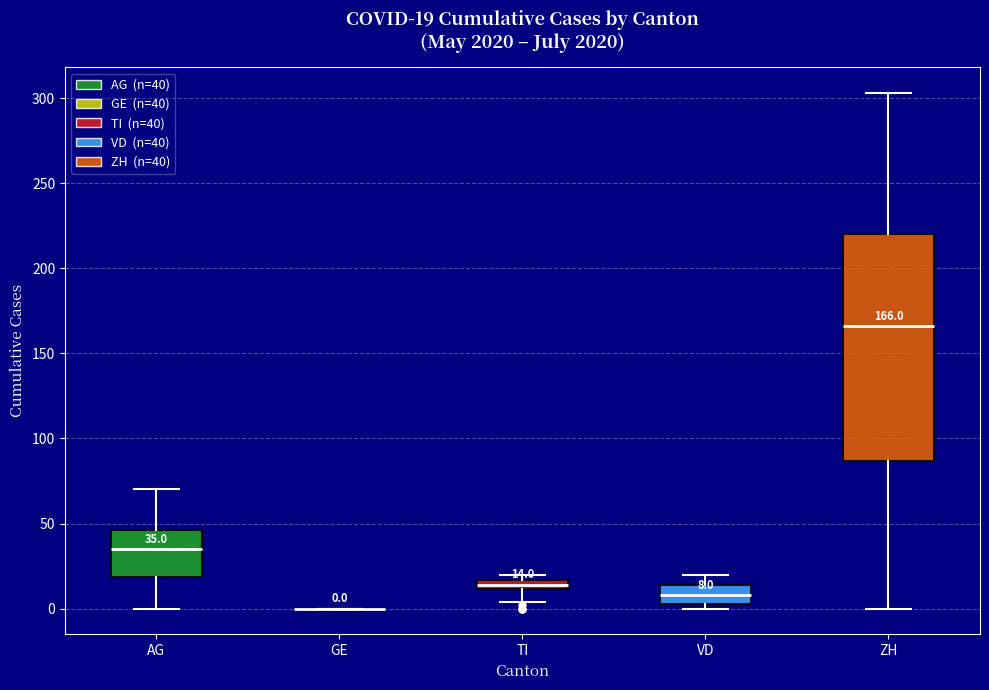

Which box is the tallest, from its lower edge to its upper edge?

ZH